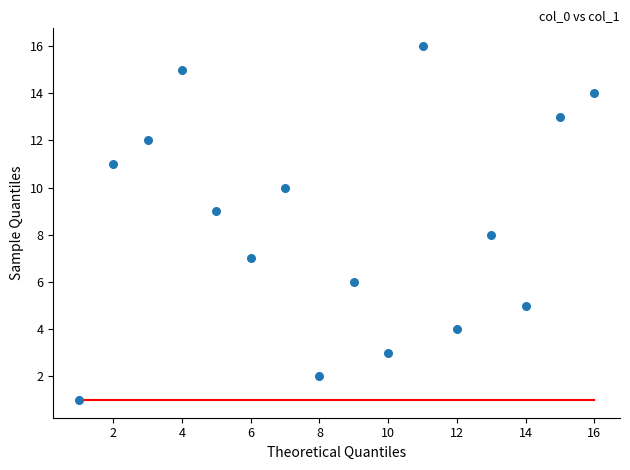

What is the range of Y values (max minus min)?

15